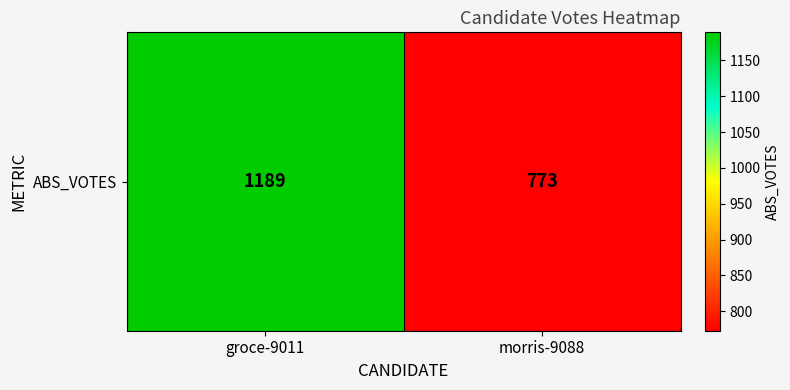

Reading left to right, extract all data points from this chart.

groce-9011=1189	morris-9088=773